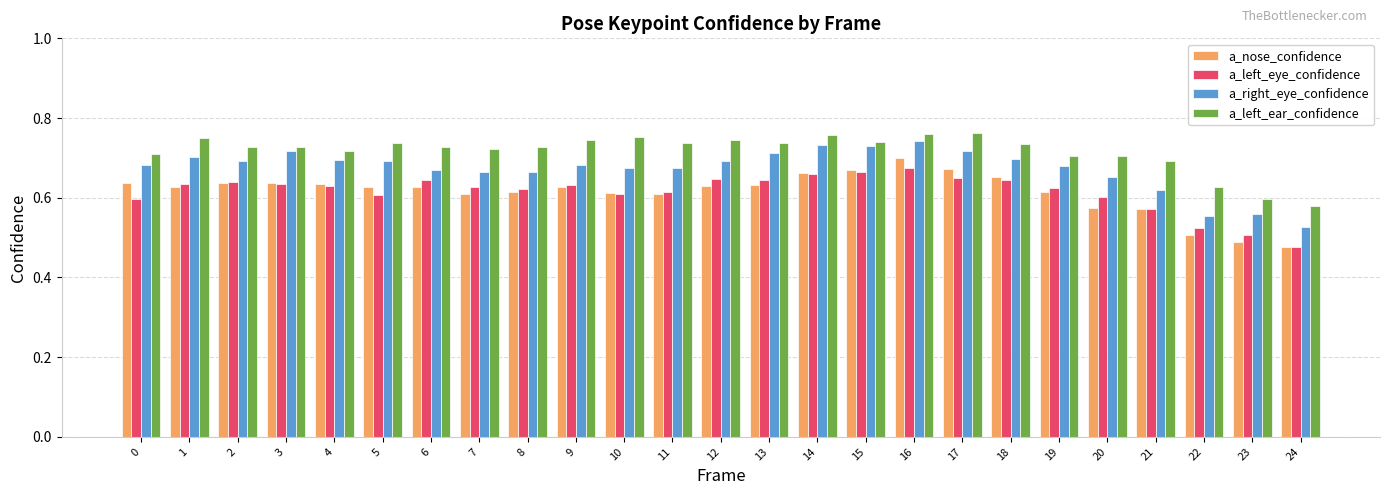

Is the value of a_nose_confidence at 20 greater than the value of a_right_eye_confidence at 19?

No